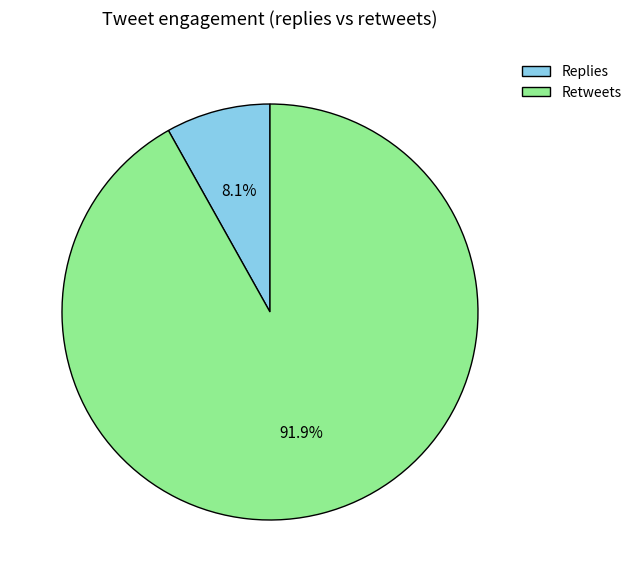

Is there a majority slice in this chart?

Yes